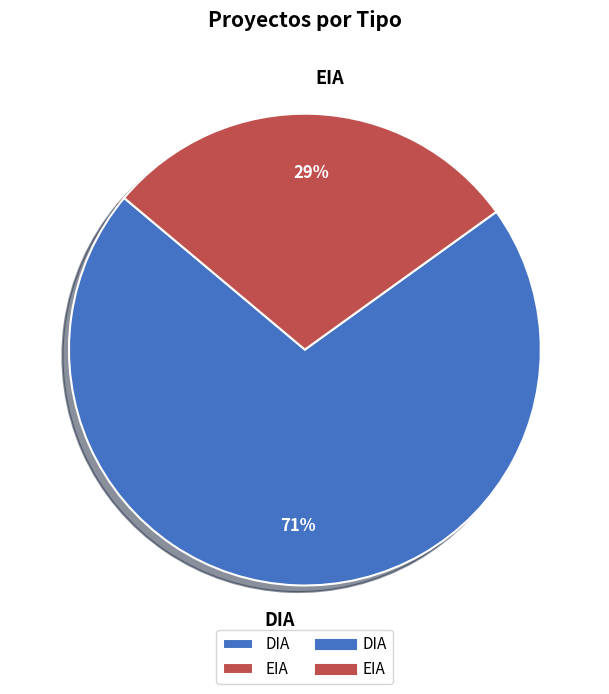

What is the smallest slice in the pie chart?

EIA